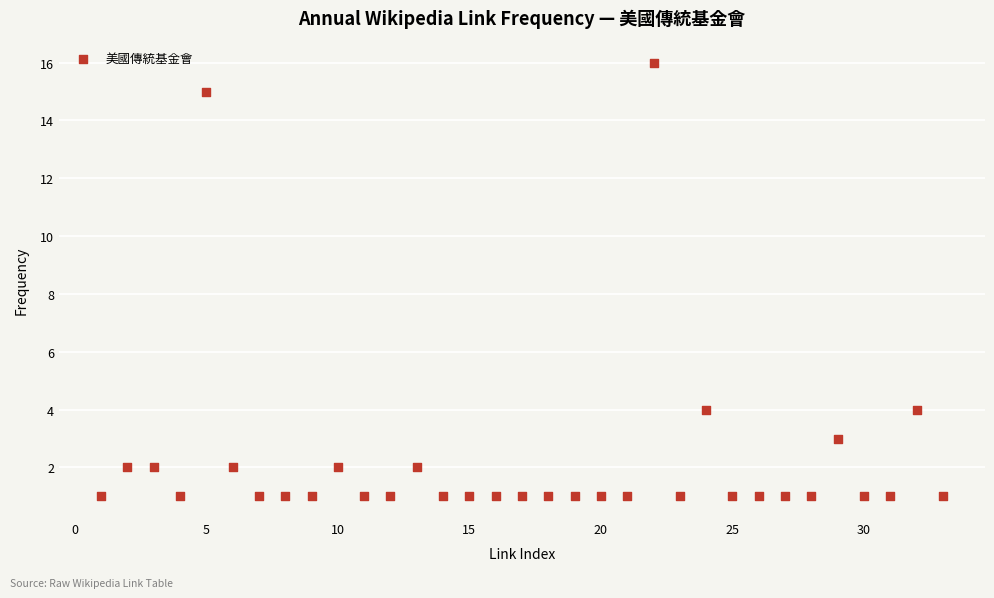

What is the range of Y values (max minus min)?

15